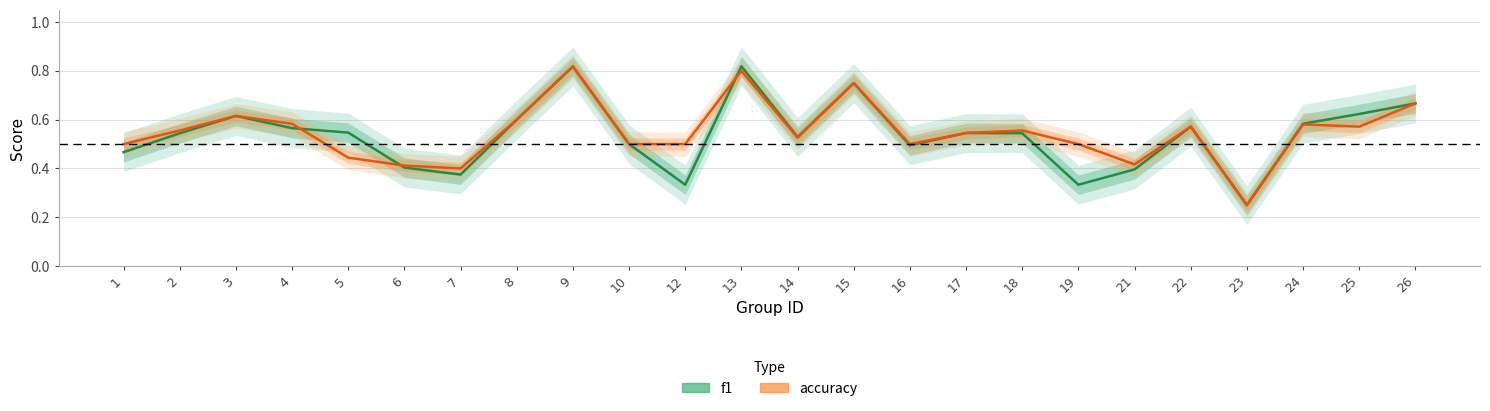

What is the sum of the accuracy values at 24 and 12?

1.1